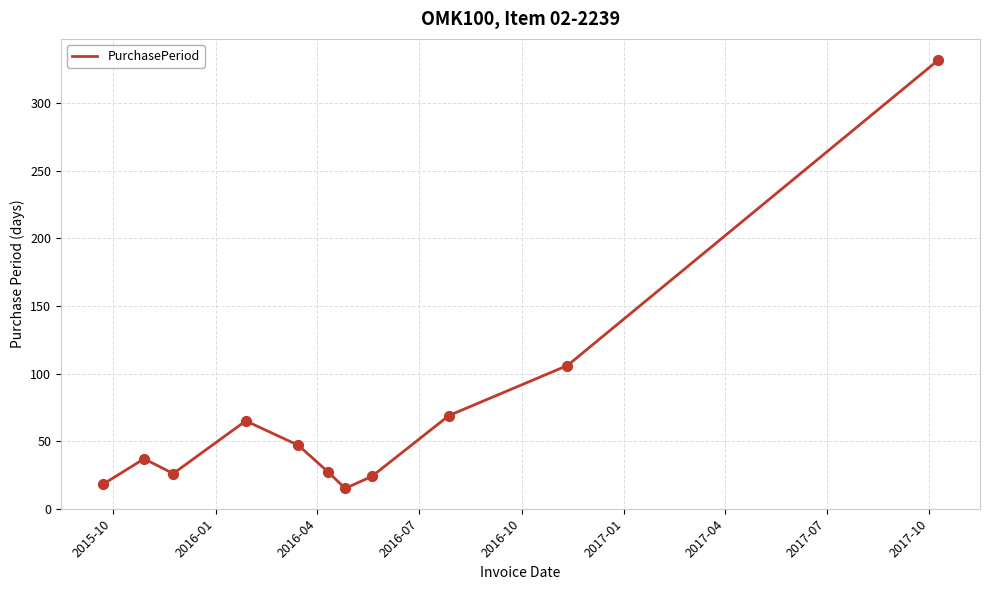

What is the difference between the maximum and minimum values?

317